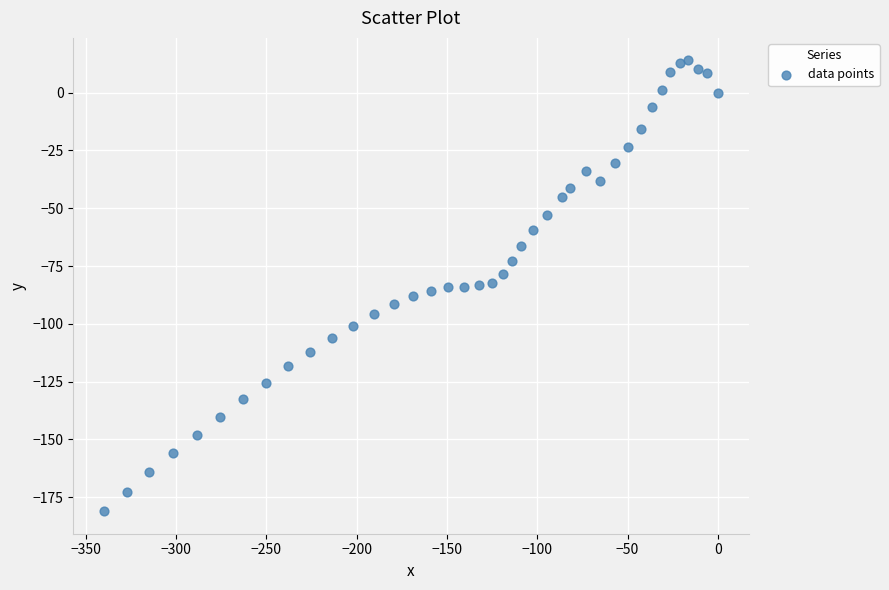

What is the range of X values (max minus min)?

339.8